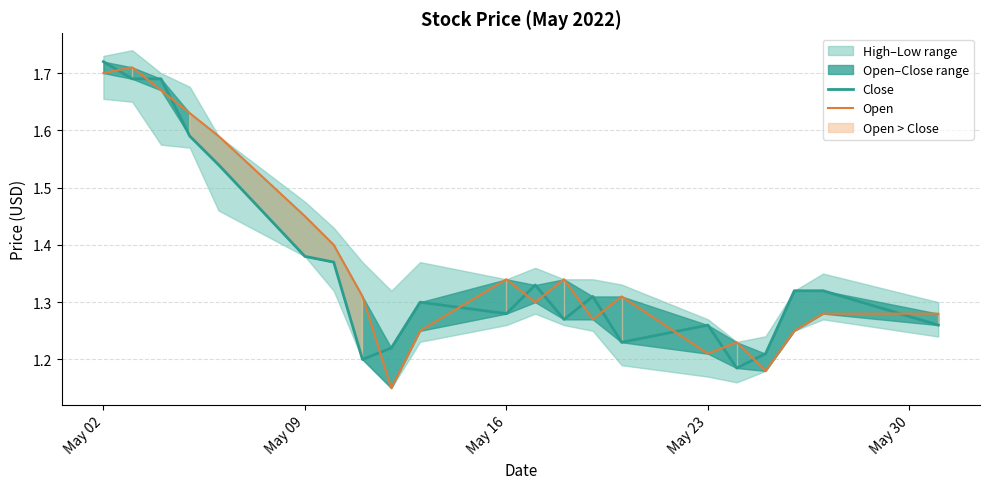

What is the sum of all Open values?

28.9